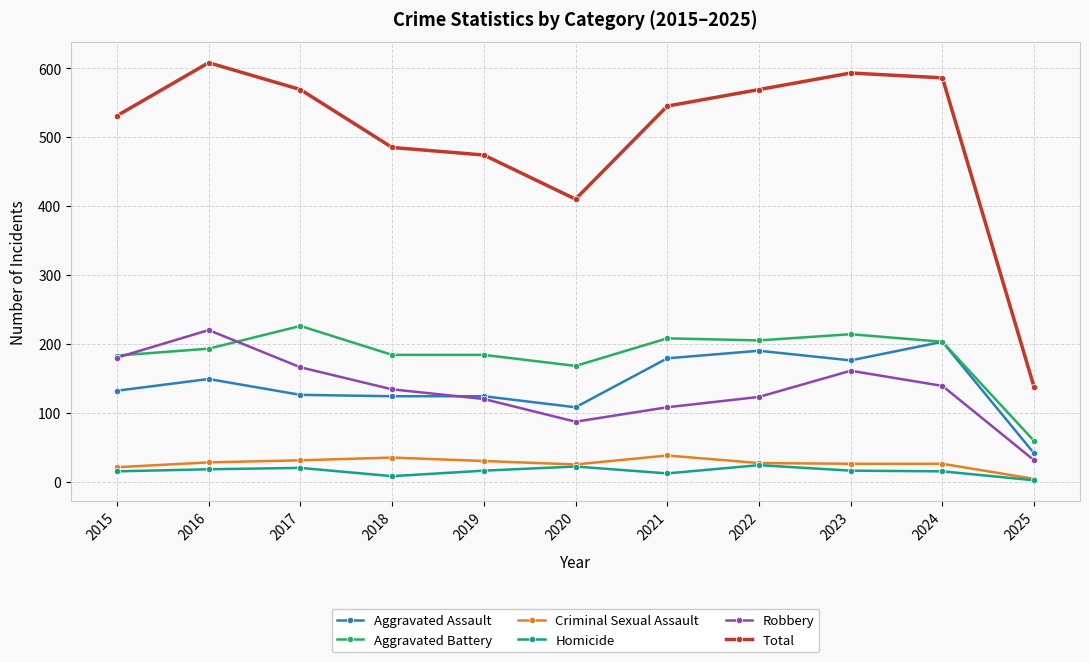

How many intersections are there between Robbery and Aggravated Assault?

1